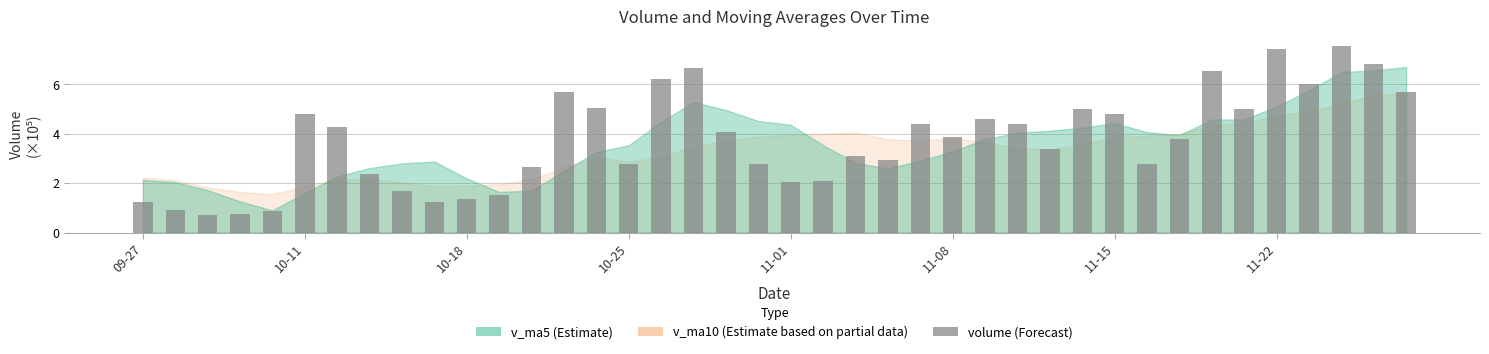

What is the maximum value shown in the chart?

7.6